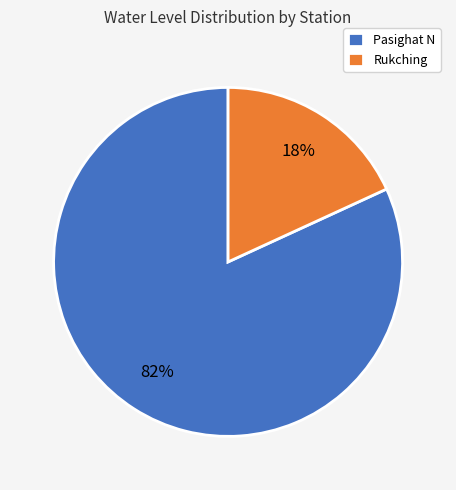

Does Rukching account for over 50% of the chart?

No